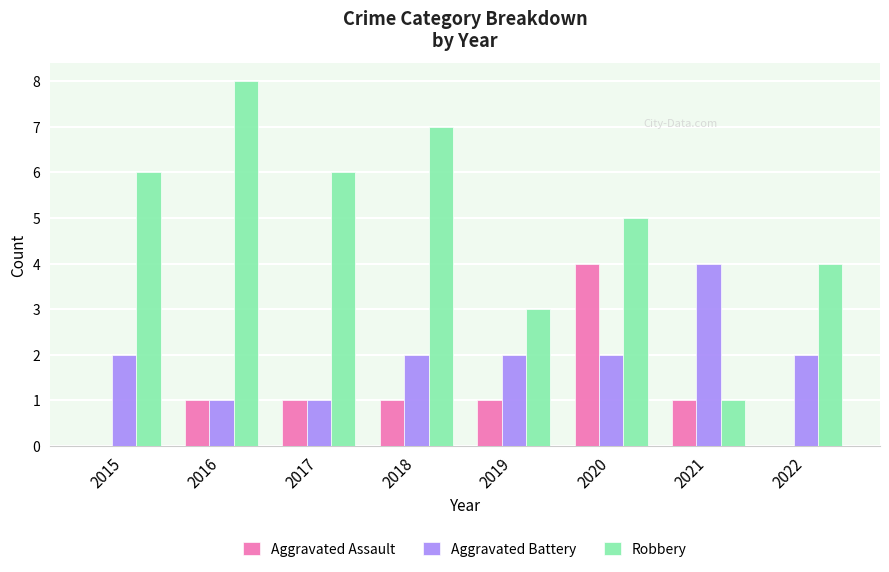

What is the sum of all Aggravated Assault values?

9